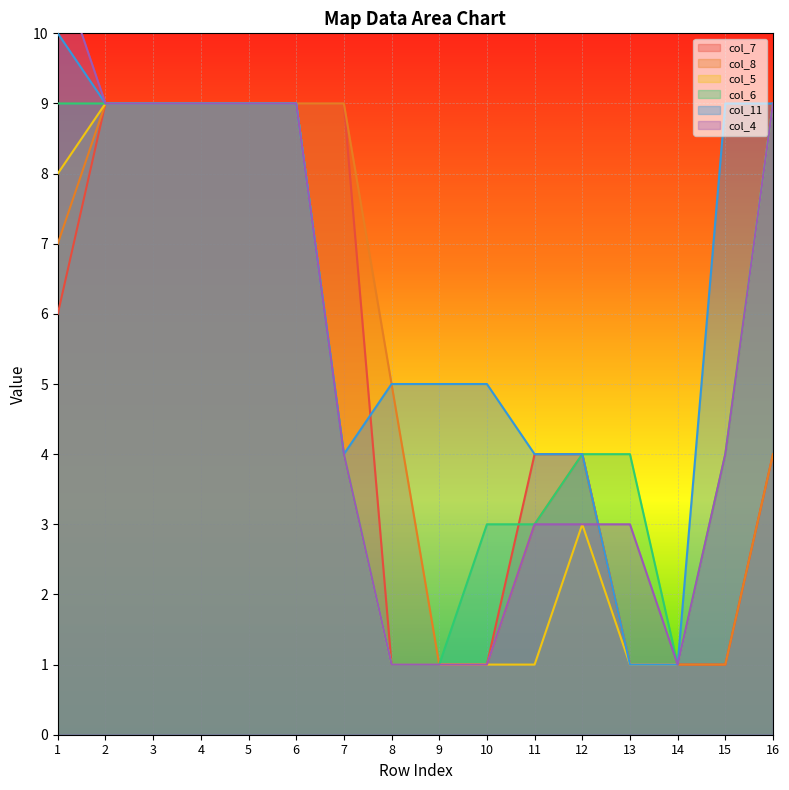

At which category is the sum across all series the highest?

2